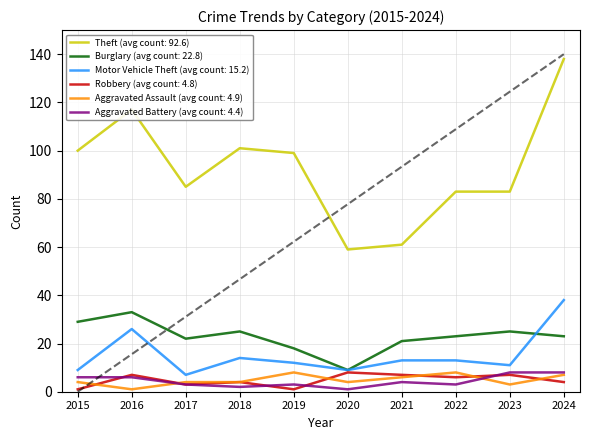

Which series has the largest total across all categories?

Theft (avg count: 92.6)